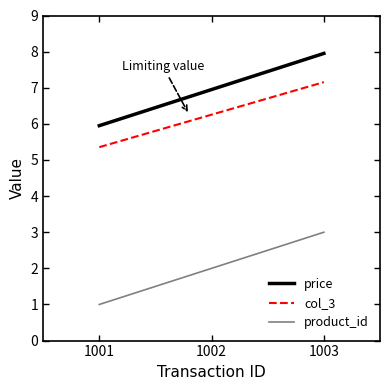

What is the lowest value of the col_3 series?

5.4